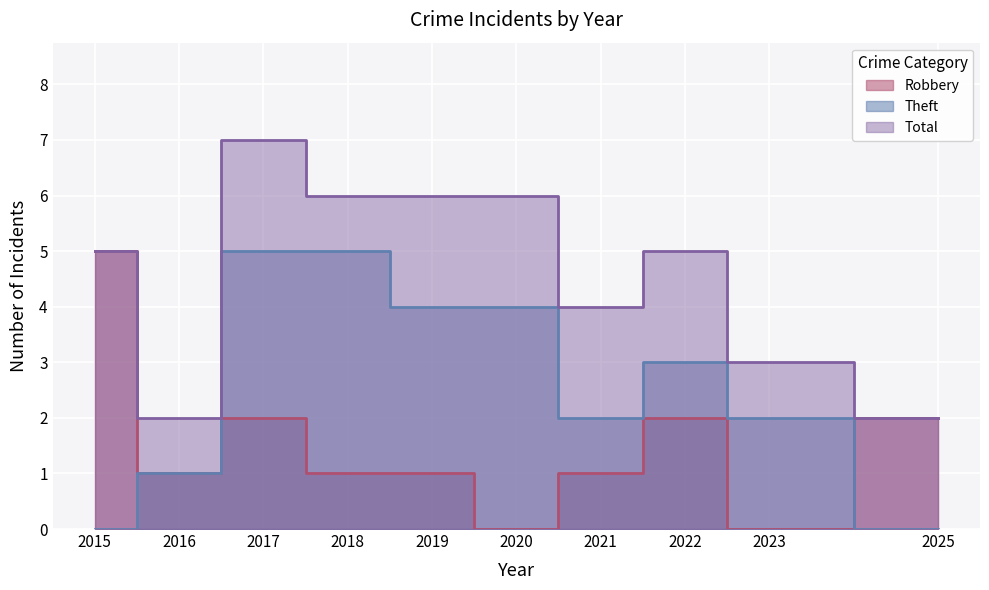

At which category is the sum across all series the highest?

2017